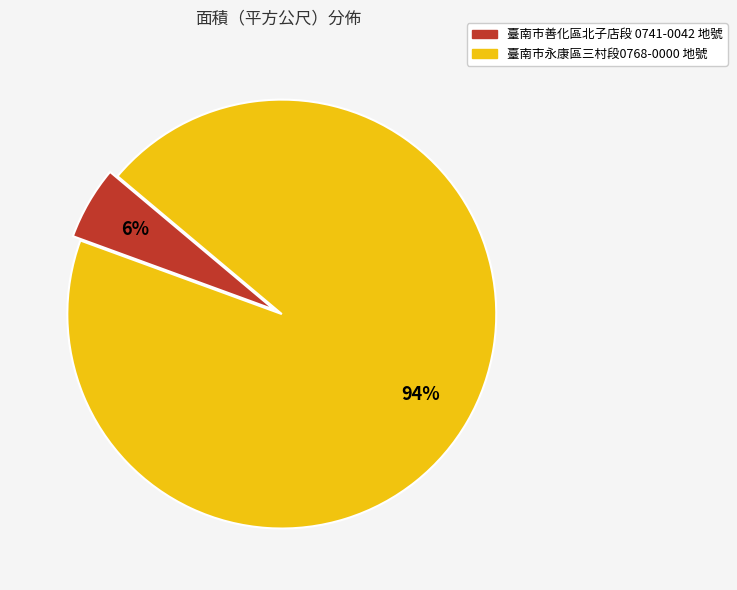

To the nearest percent, what is the average slice percentage?

50%